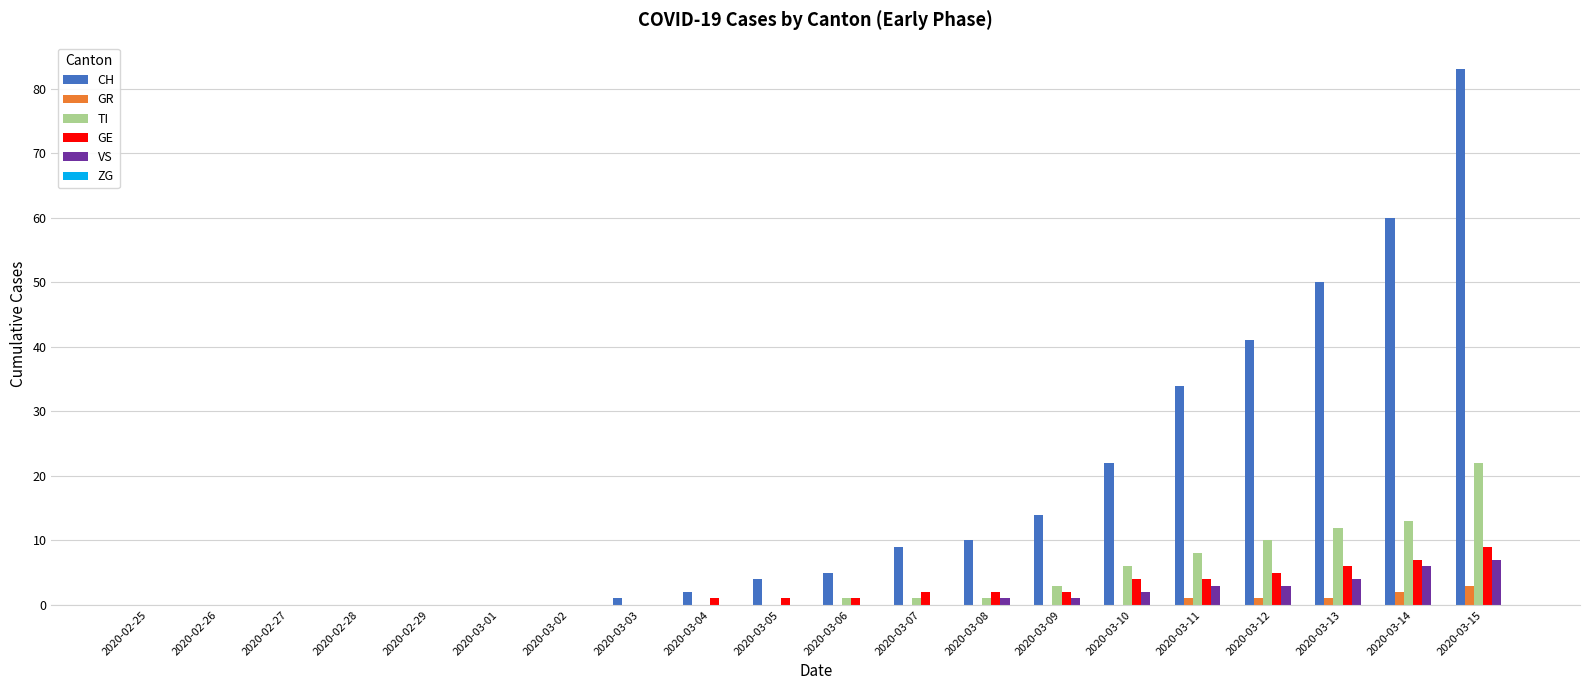

Which series has the widest spread of values?

CH